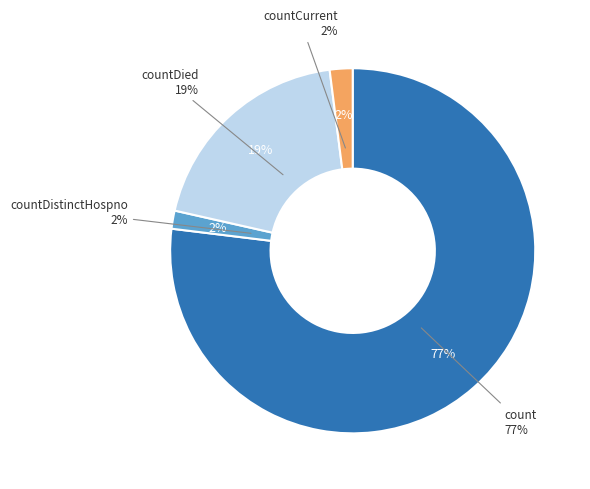

What percentage is the count slice, to the nearest percent?

77%